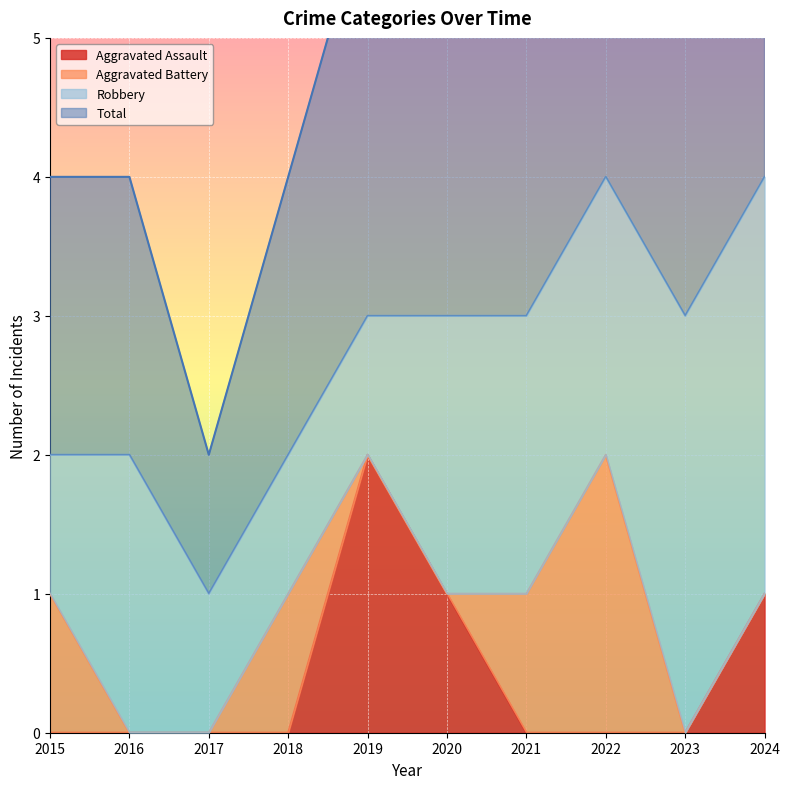

True or false: Aggravated Assault has a value of 1 at 2022.

False